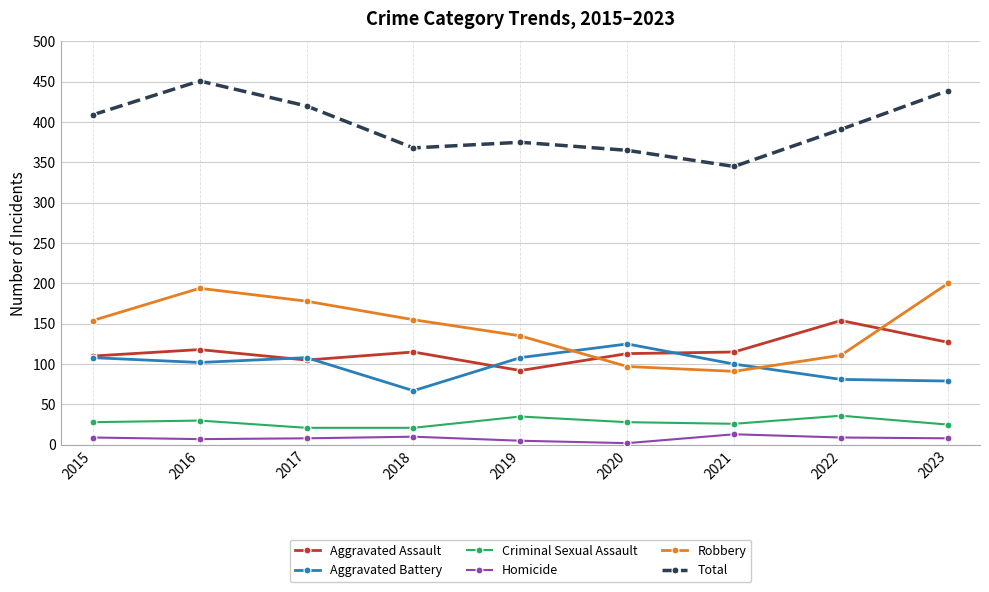

What is the sum of all Homicide values?

71